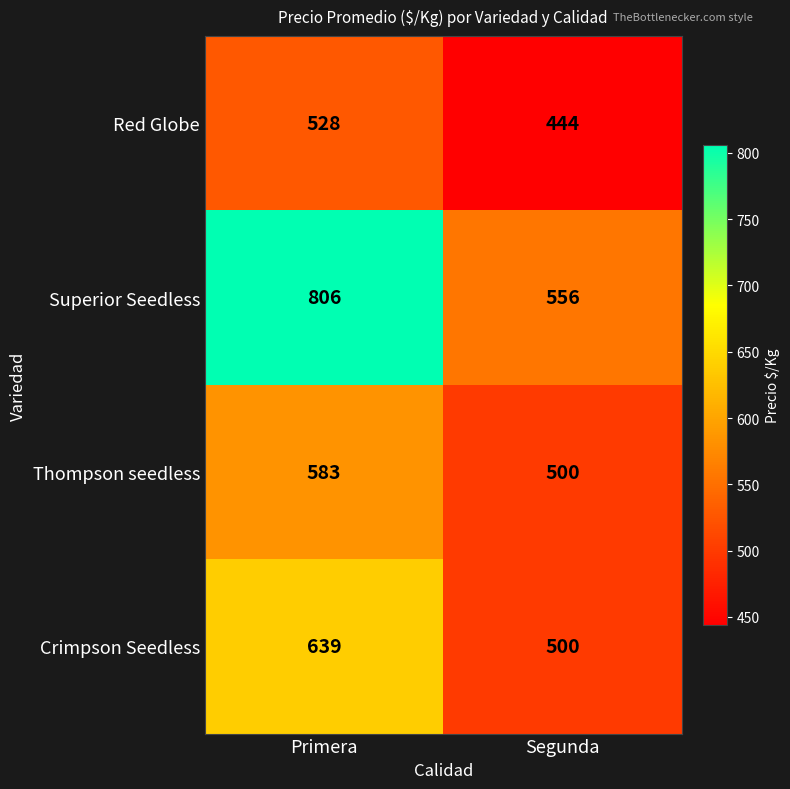

At which category does the chart reach its minimum across all series?

Segunda